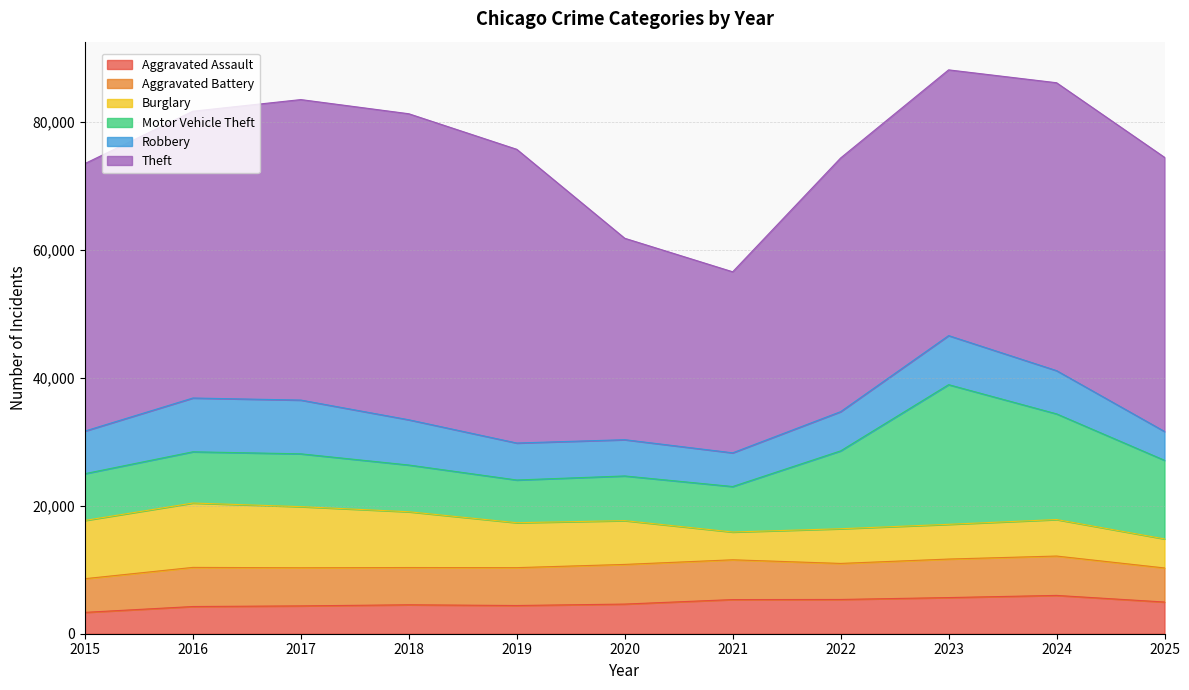

The Aggravated Assault series shows 1372 at 2016. True or false?

False